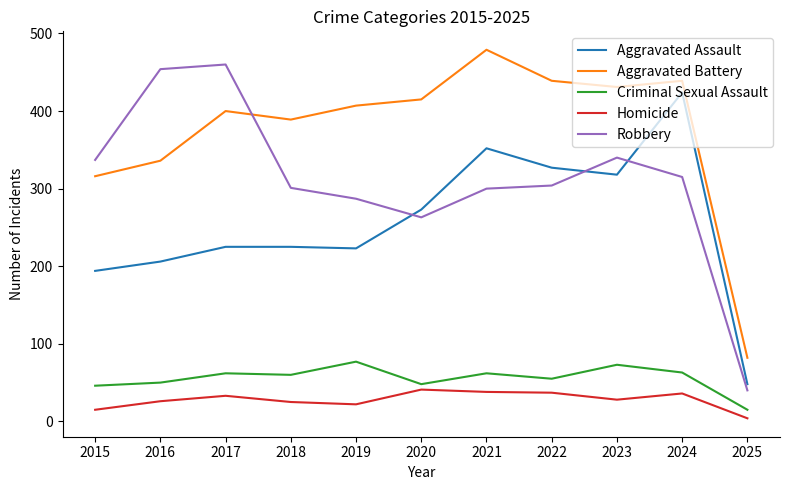

True or false: Robbery and Criminal Sexual Assault cross at least once.

False